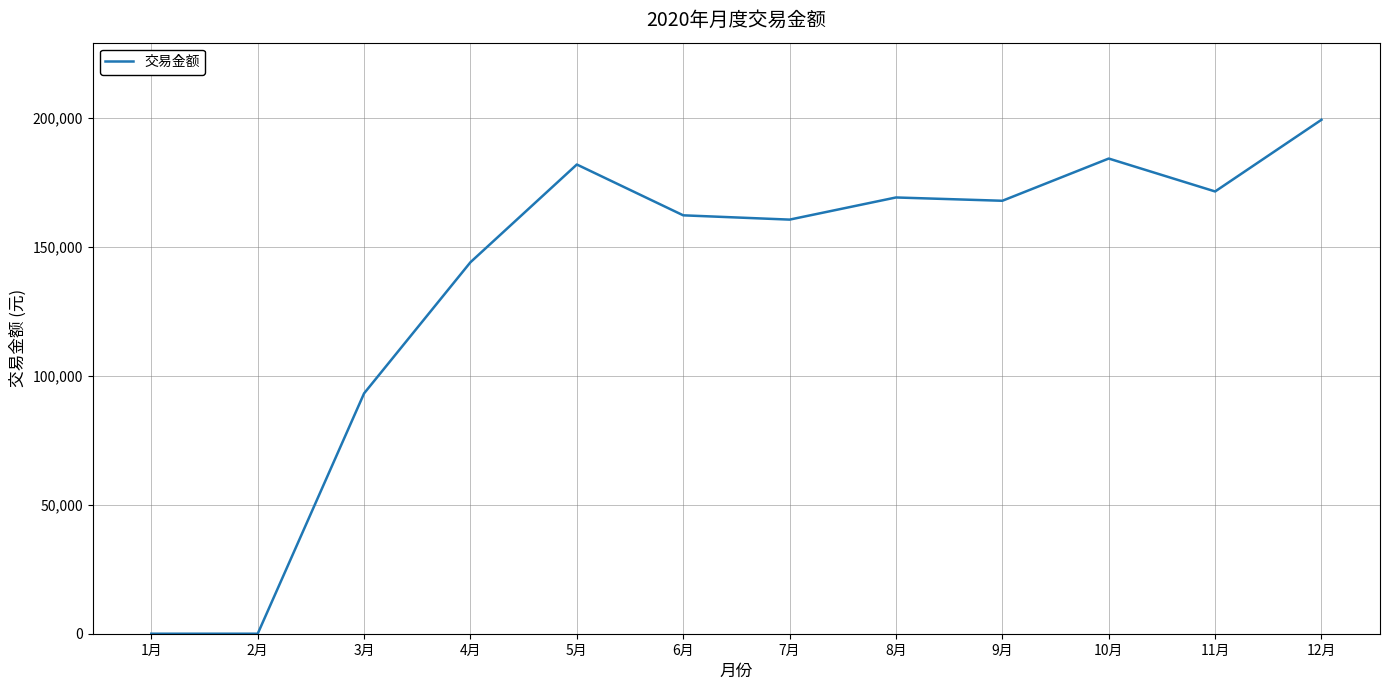

True or false: the data shows 144090.7 at 4月.

True